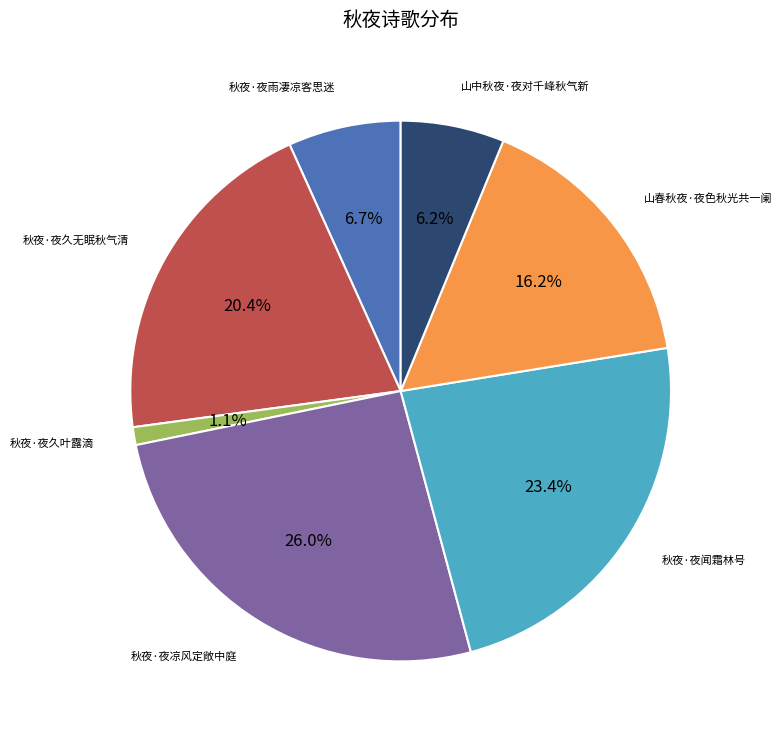

To the nearest percent, what is the difference between the 秋夜·夜久叶露滴 and 秋夜·夜雨凄凉客思迷 slice percentages?

6%